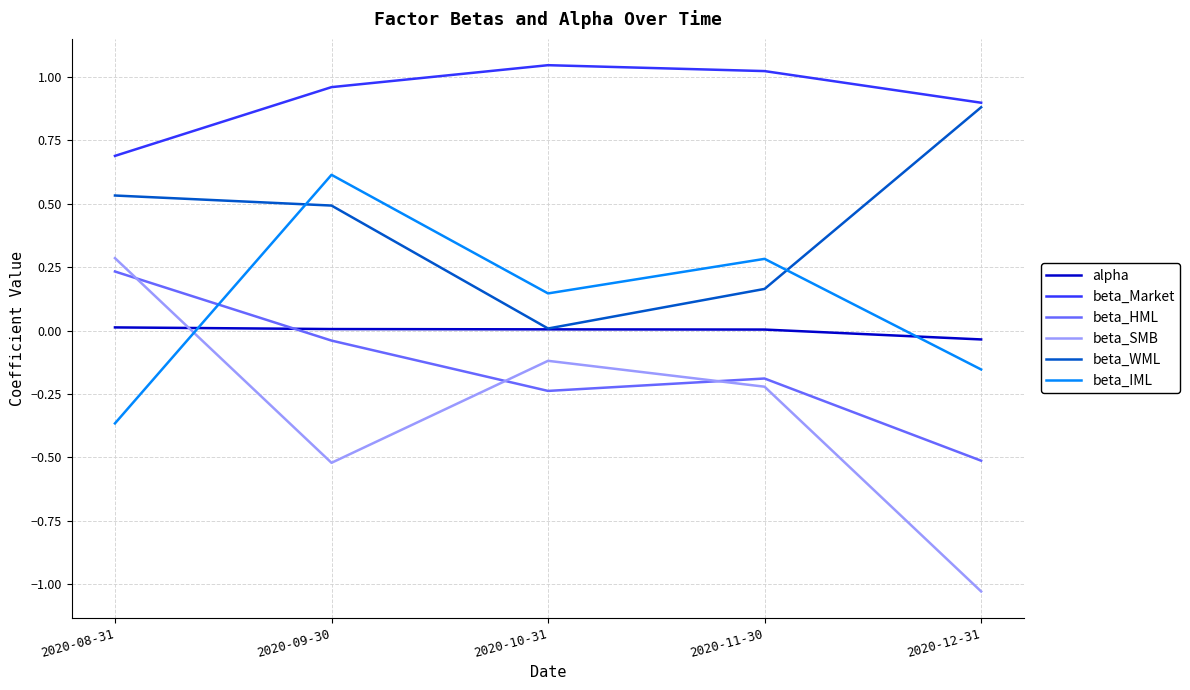

Which category has the highest value across all series?

2020-10-31